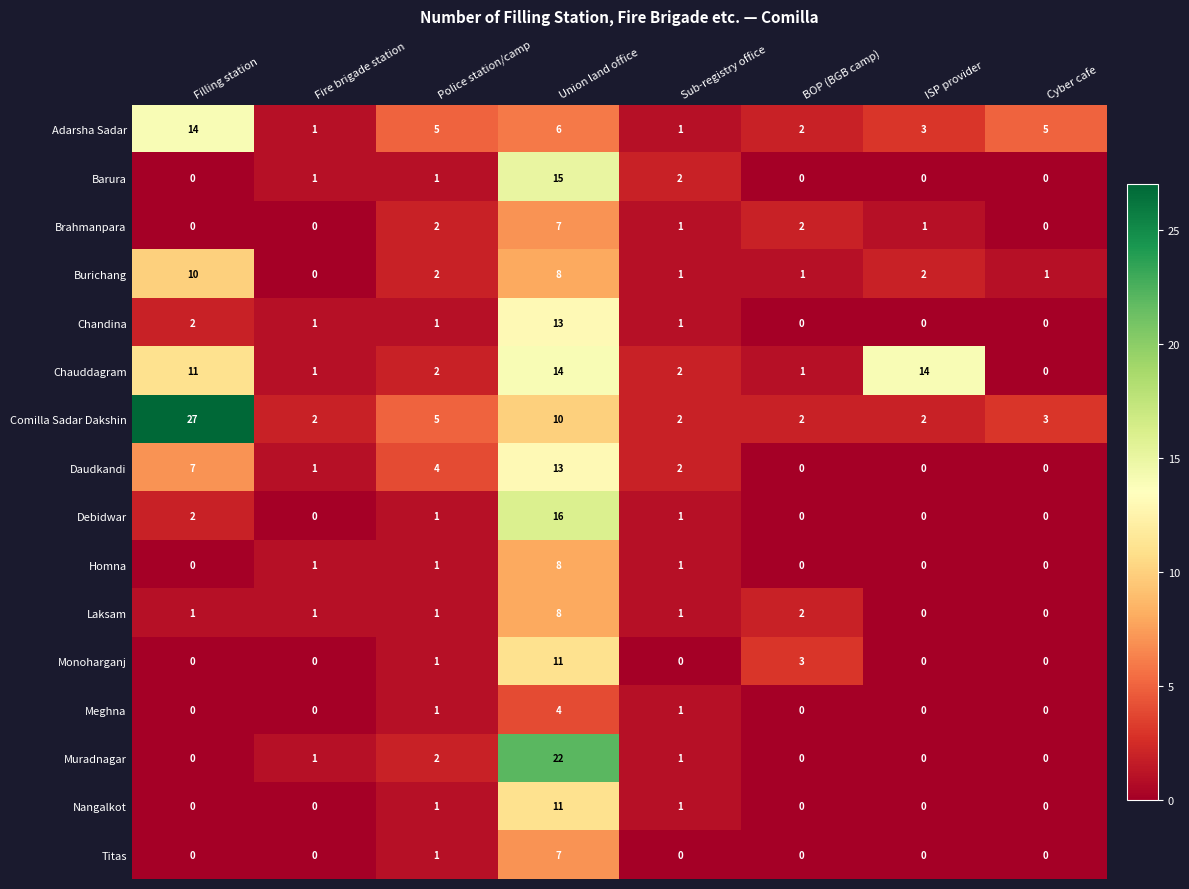

Which series changed the most between Police station/camp and Union land office?

Muradnagar